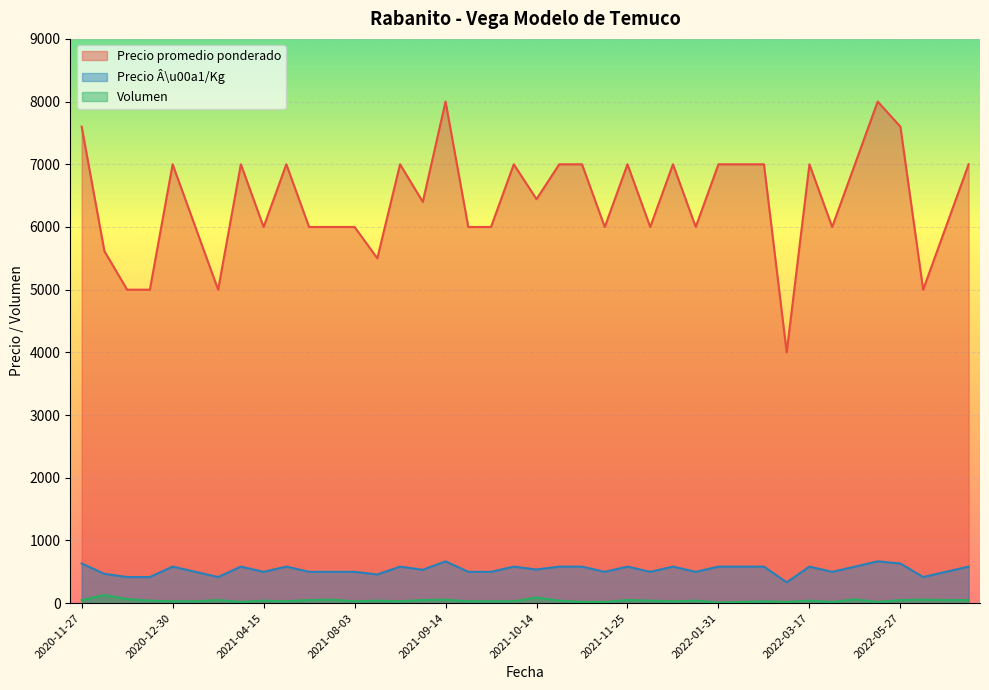

At which category is the sum across all series the highest?

2021-09-14